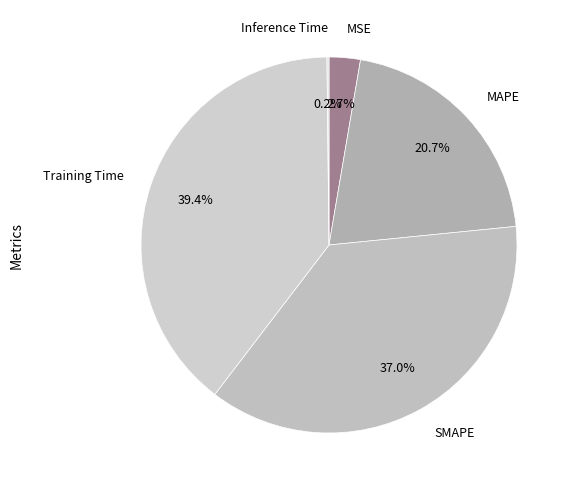

Do SMAPE and MSE together represent more than half of the pie?

No